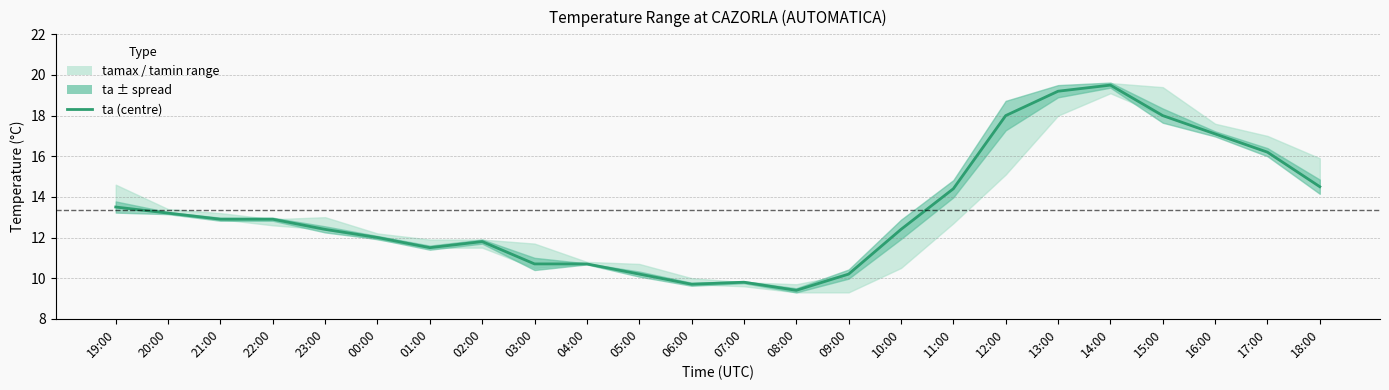

How many points are higher than both their immediate neighbors (excluding endpoints)?

3